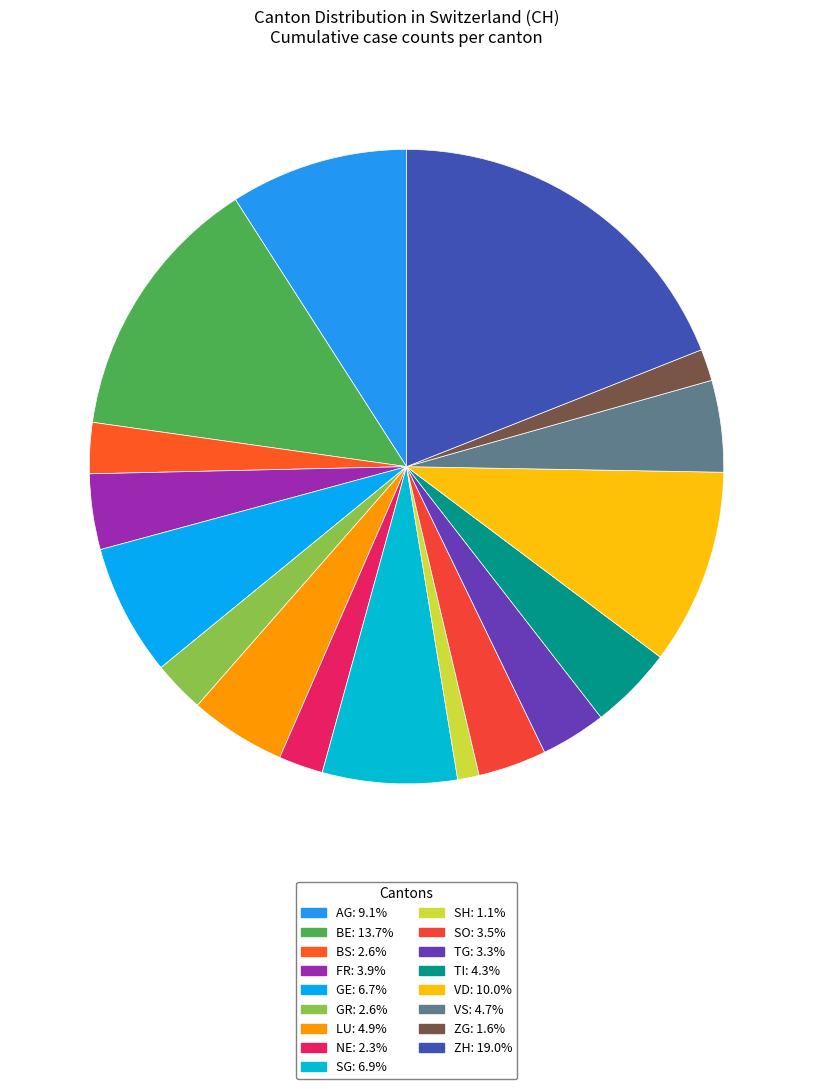

What is the largest slice in the pie chart?

ZH